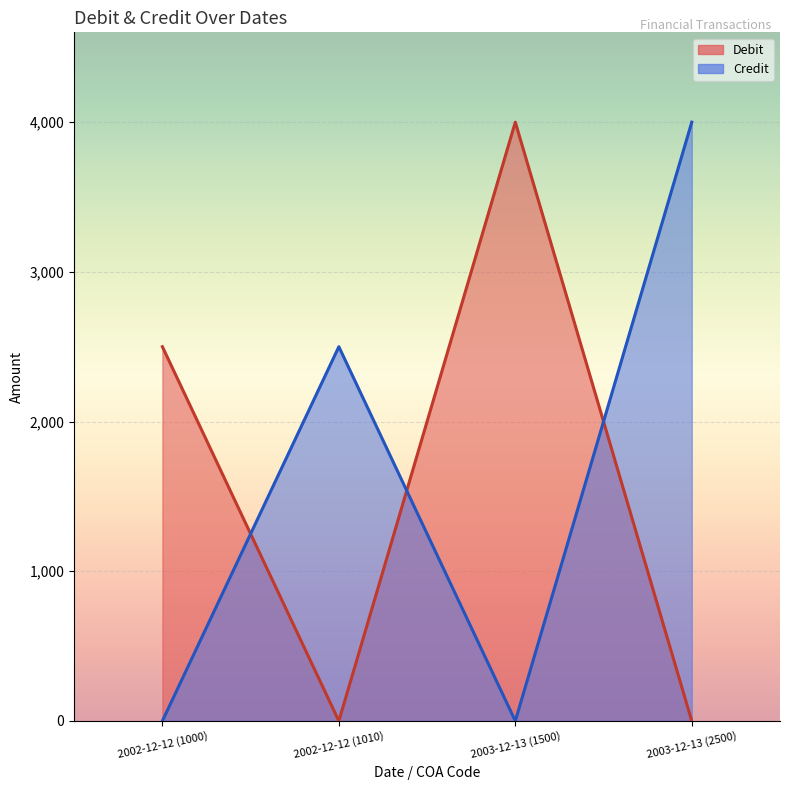

At how many categories does at least one series exceed 3039?

2